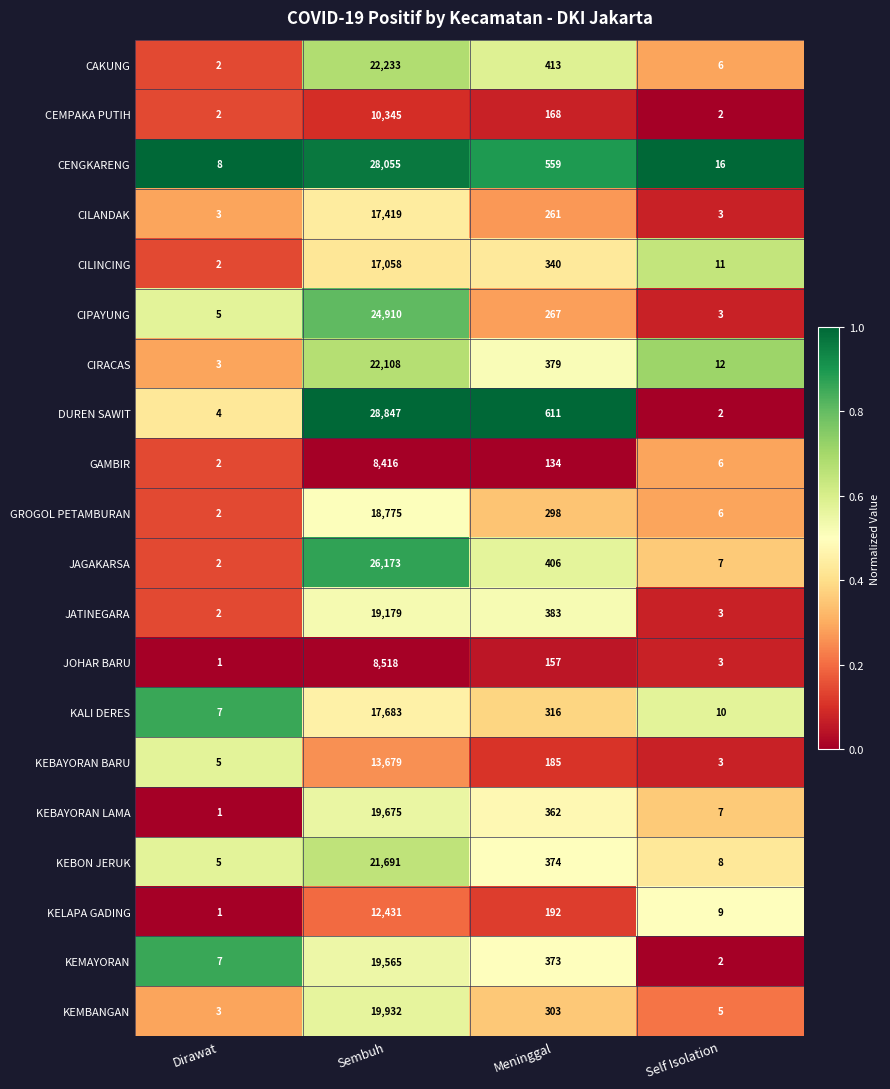

At which category is the sum across all series the highest?

Sembuh